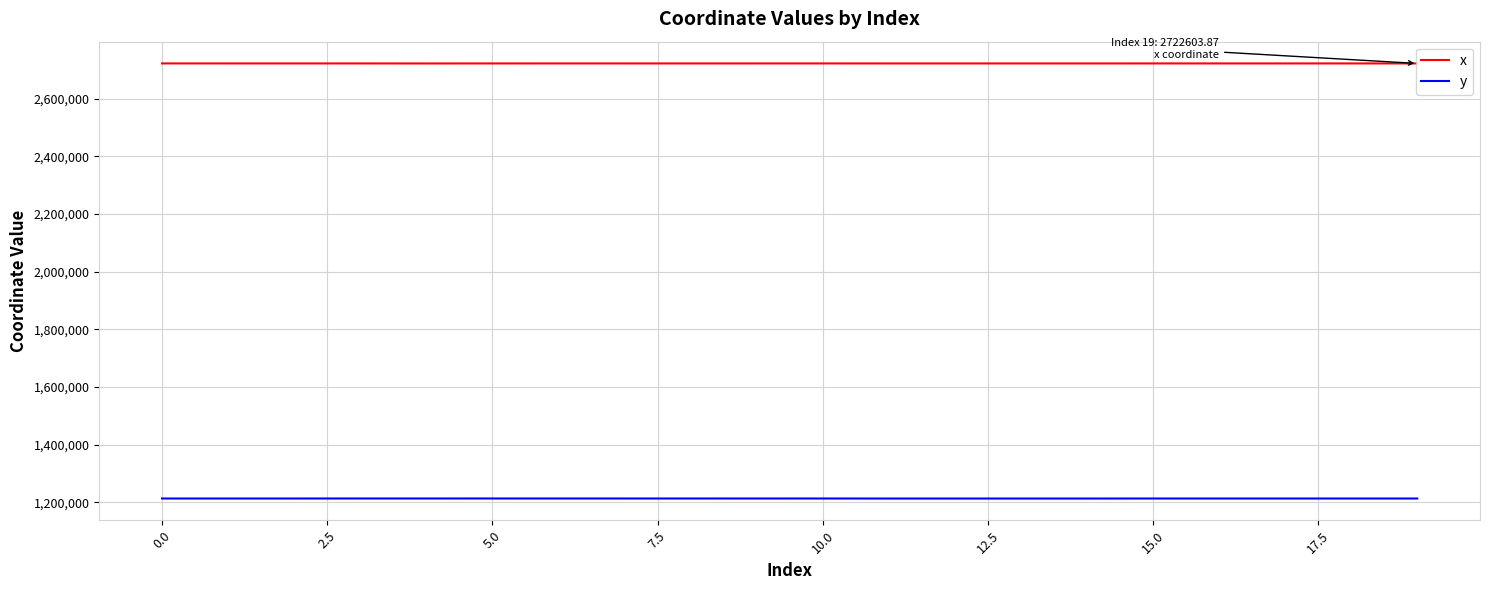

What is the greatest value displayed?

2722652.8